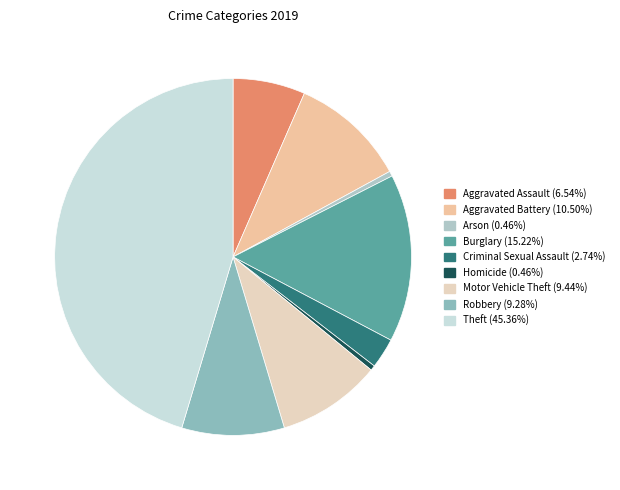

Does Homicide represent more than half of the total?

No